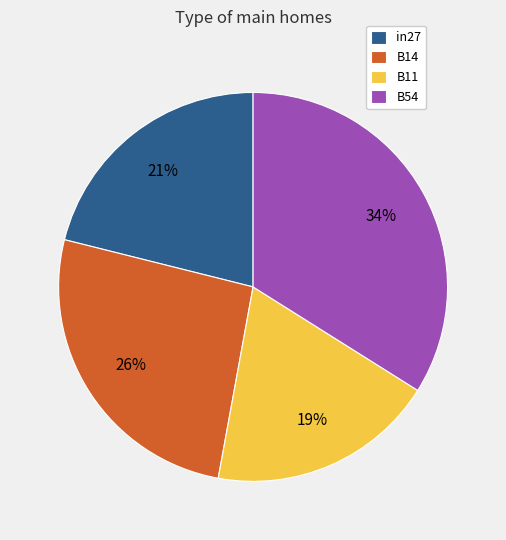

What is the smallest slice in the pie chart?

B11